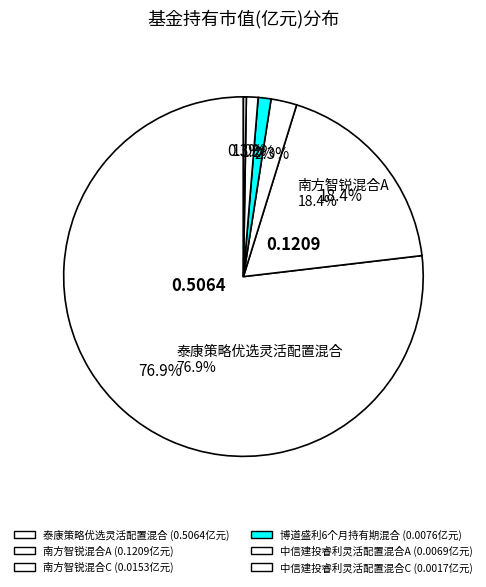

Rank the categories by value from highest to lowest.

泰康策略优选灵活配置混合, 南方智锐混合A, 南方智锐混合C, 博道盛利6个月持有期混合, 中信建投睿利灵活配置混合A, 中信建投睿利灵活配置混合C